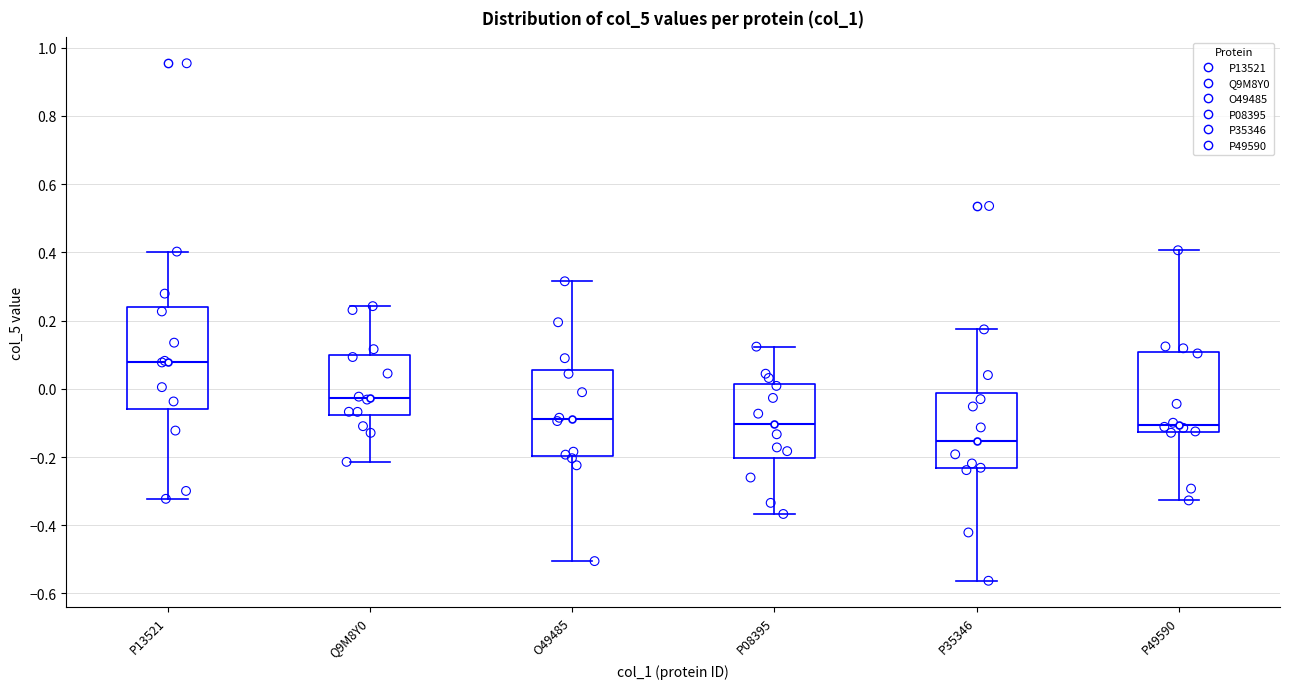

Where does the upper whisker of the box for Q9M8Y0 end on the y-axis? The values are not printed on the chart, so give them approximately, as read against the axis.

0.24